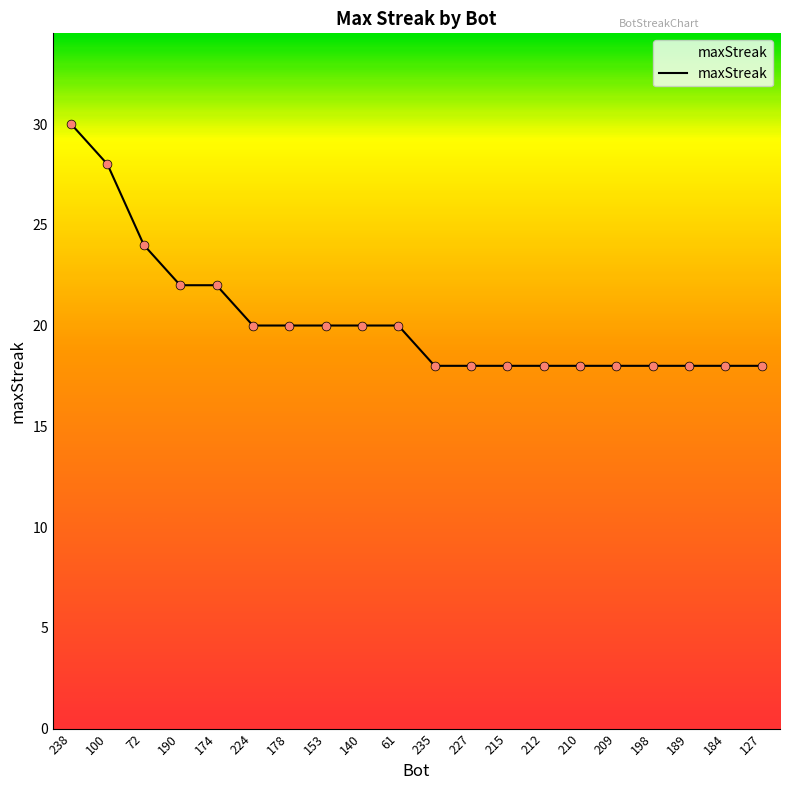

Between 210 and 190, which is larger?

190